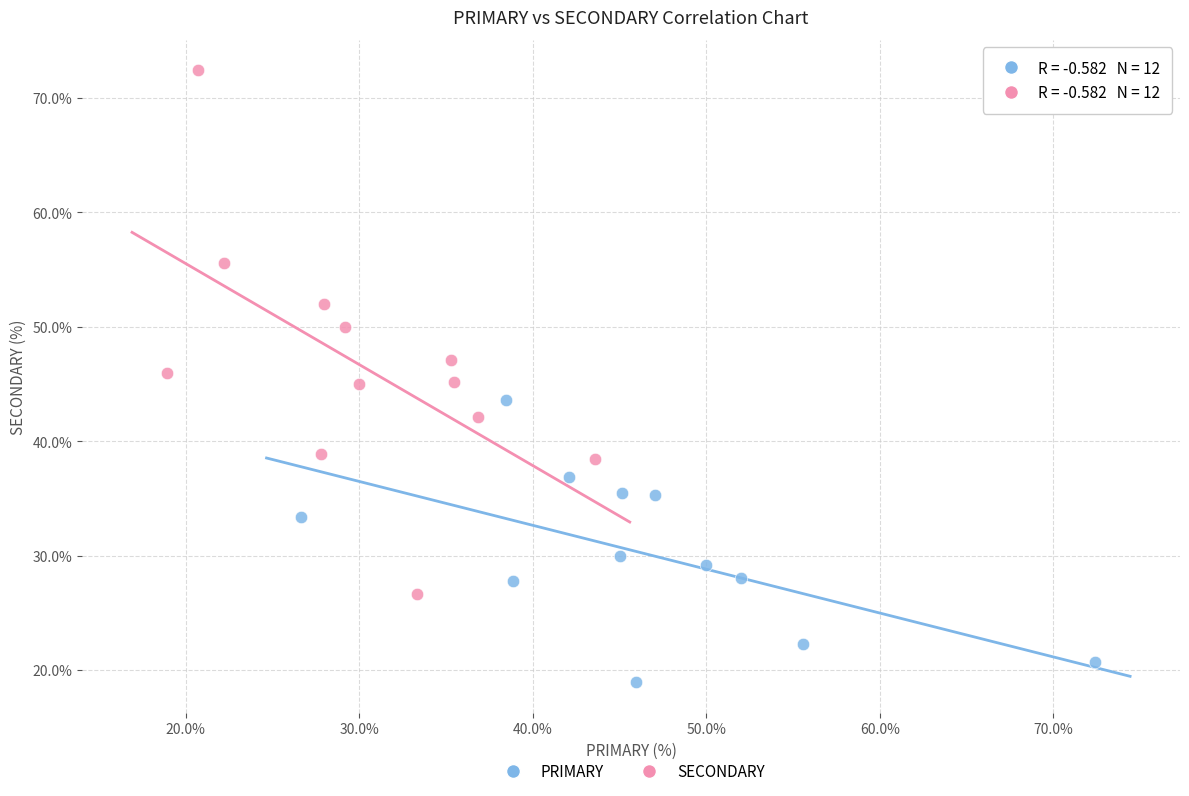

Which series contains the highest Y value?

SECONDARY